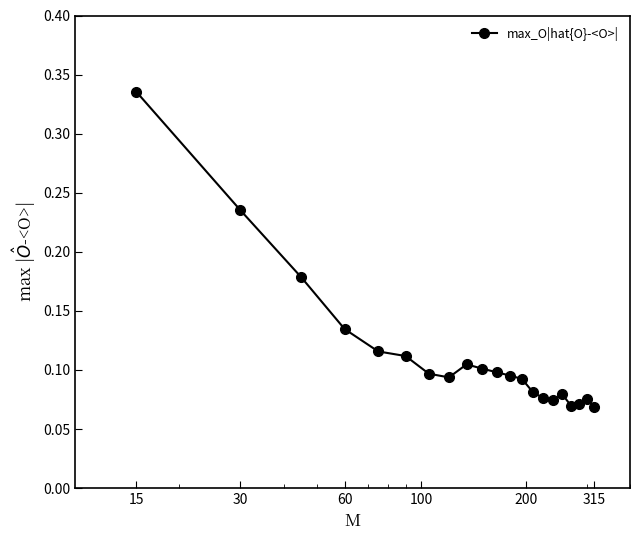

How many values are between 0 and 1?

21